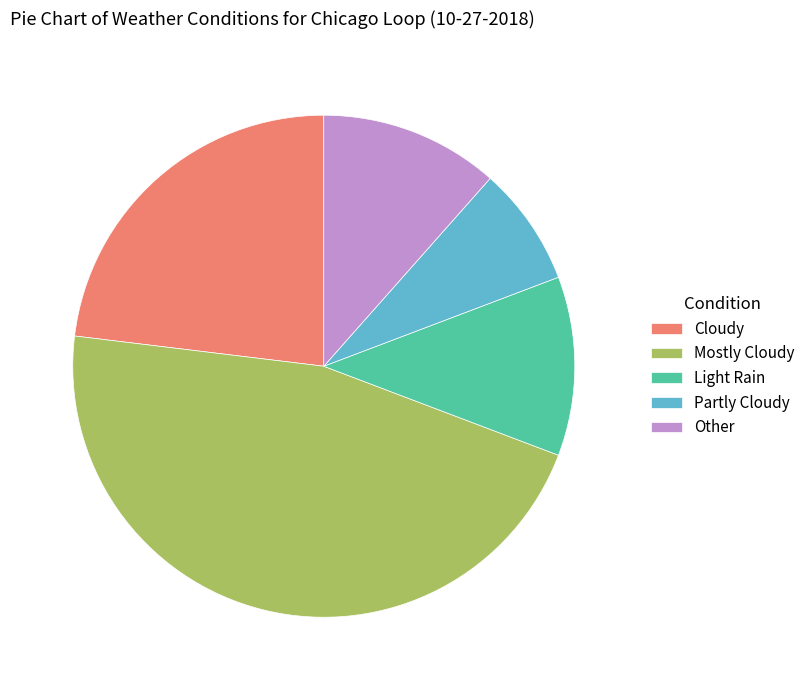

True or false: Cloudy accounts for 13% of the total.

False